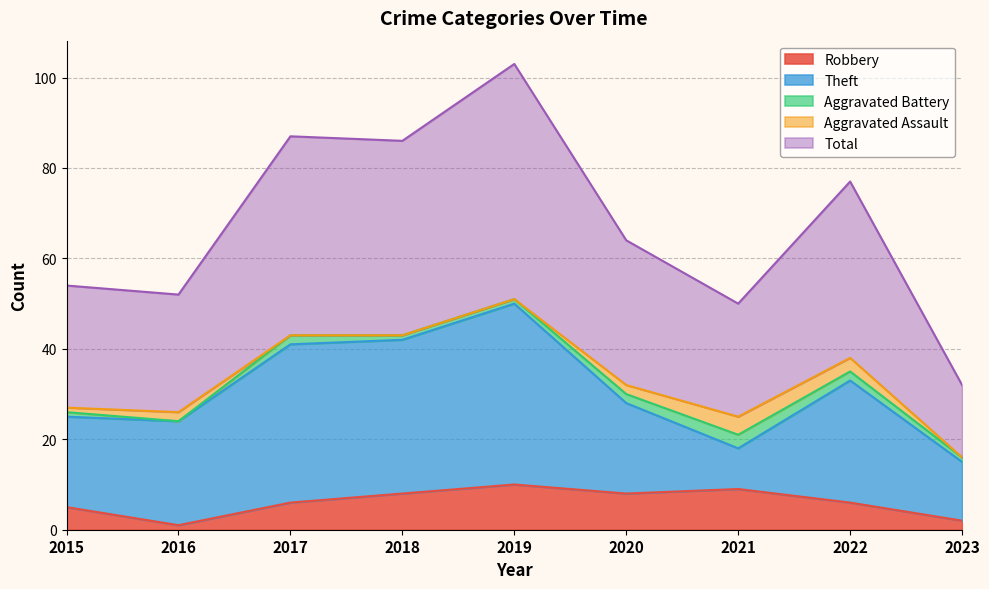

Between 2015 and 2018, which is larger?

2018